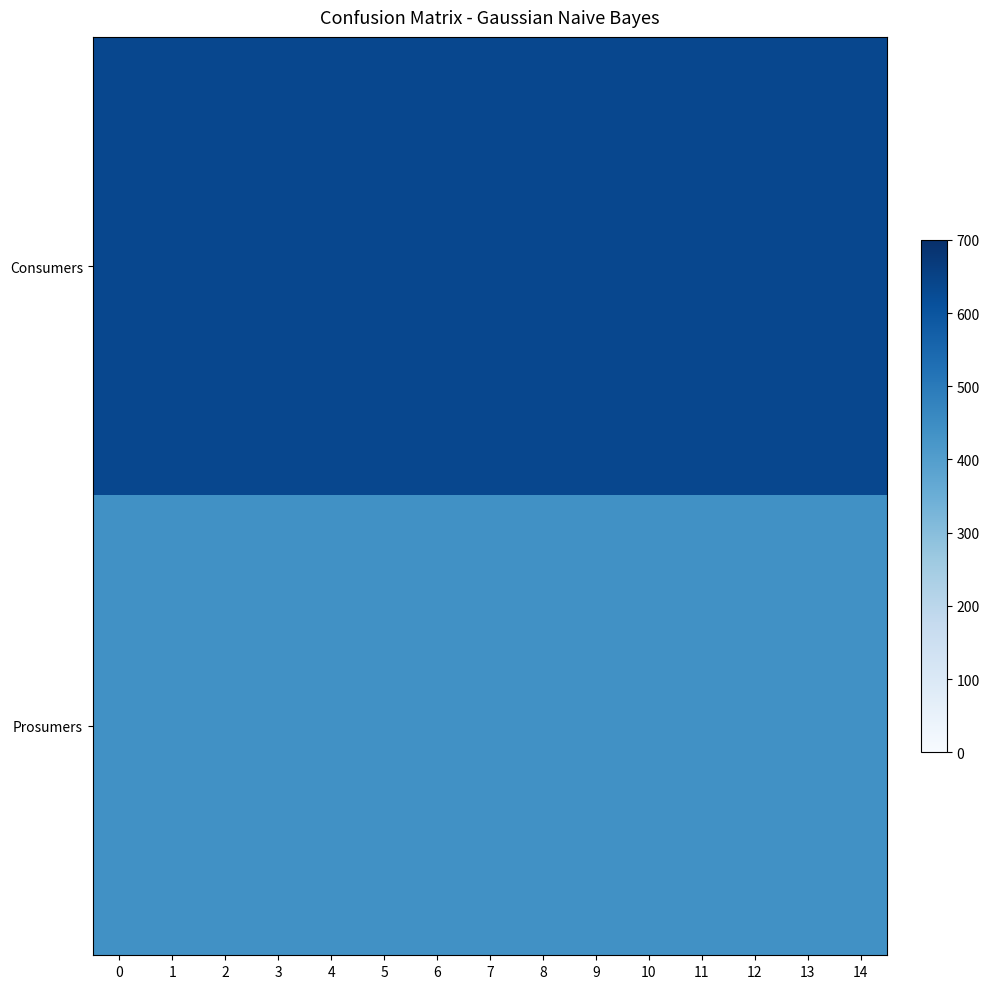

Reading left to right, list all the values displayed in this chart.

Consumers: 0=635	1=635	2=635	3=635	4=635	5=635	6=635	7=635	8=635	9=635	10=635	11=635	12=635	13=635	14=635
Prosumers: 0=440	1=440	2=440	3=440	4=440	5=440	6=440	7=440	8=440	9=440	10=440	11=440	12=440	13=440	14=440